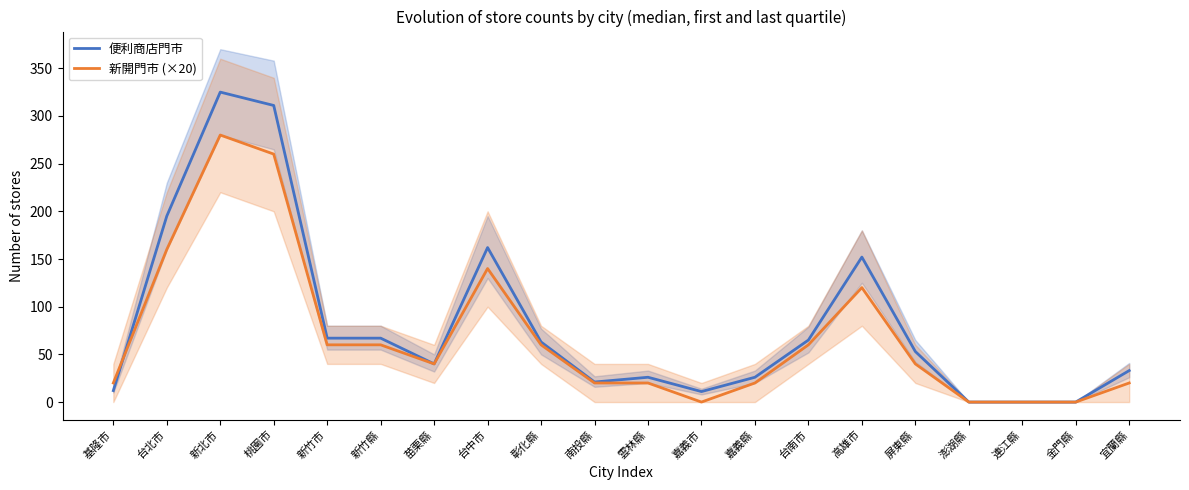

Does the chart have visible grid lines?

No